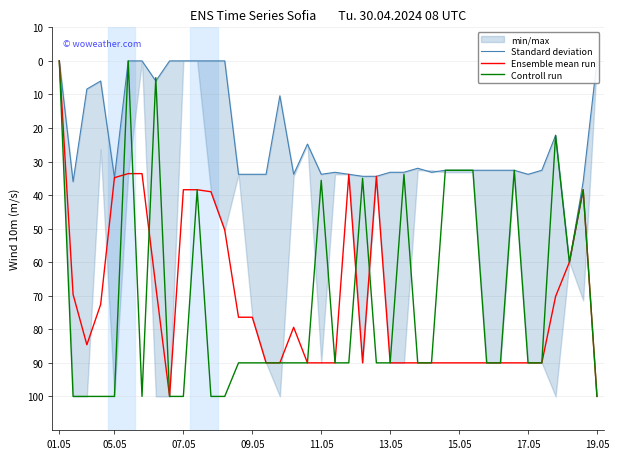

How many lines are shown in the chart?

3